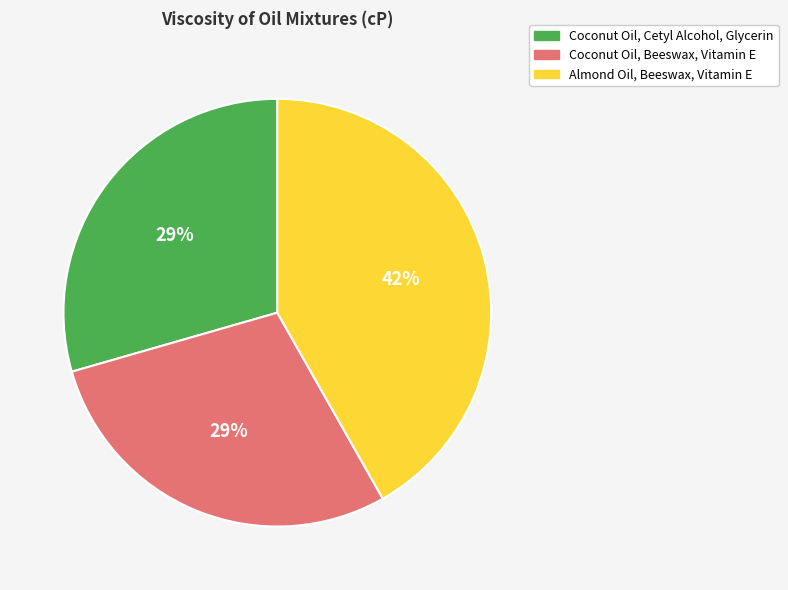

To the nearest percent, what is the combined percentage of Coconut Oil, Beeswax, Vitamin E and Coconut Oil, Cetyl Alcohol, Glycerin?

58%